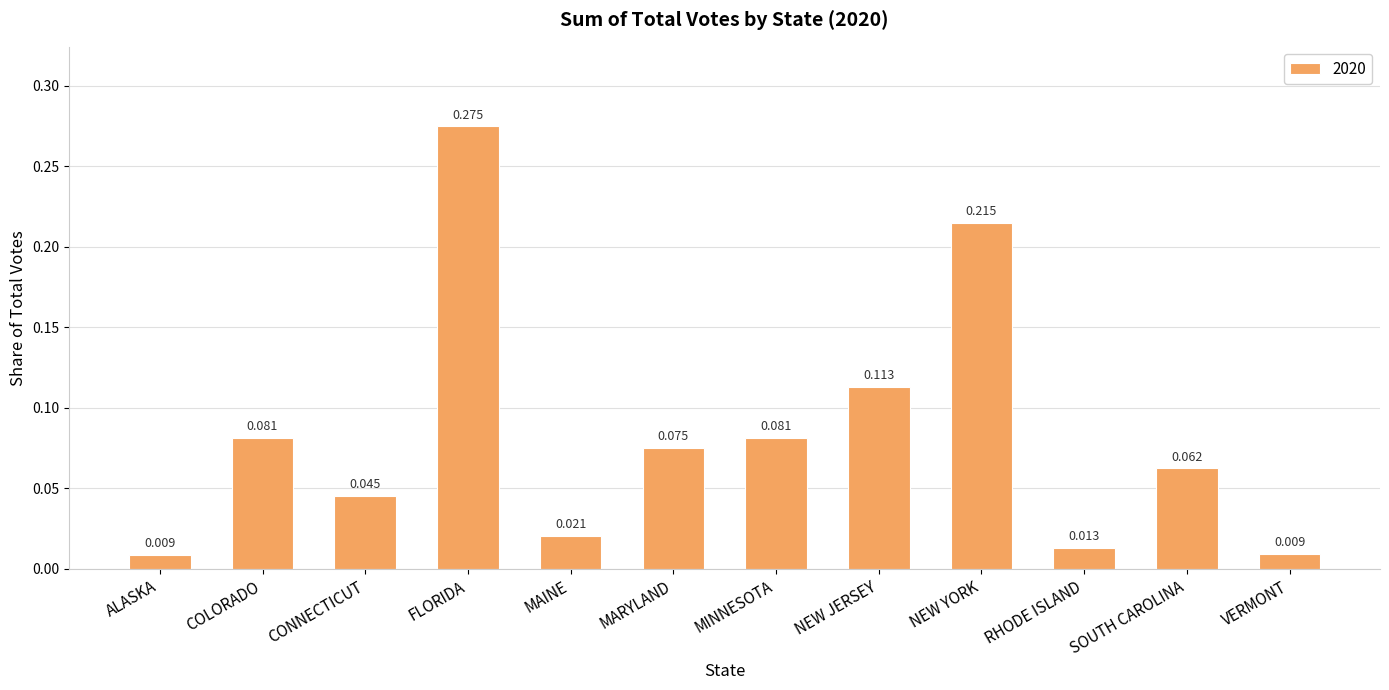

At which category does the chart reach its peak across all series?

FLORIDA